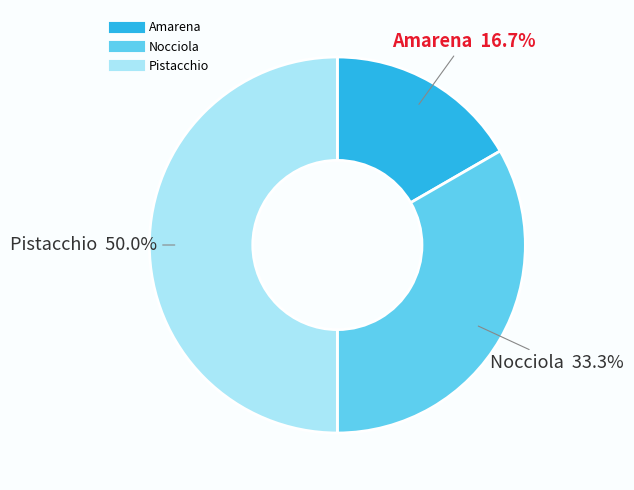

How many segments does this pie chart have?

3